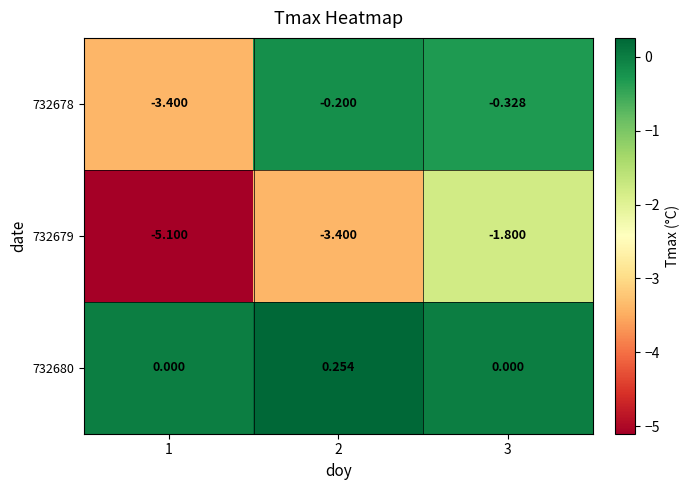

At 2, list the series in order from largest to smallest.

732680, 732678, 732679